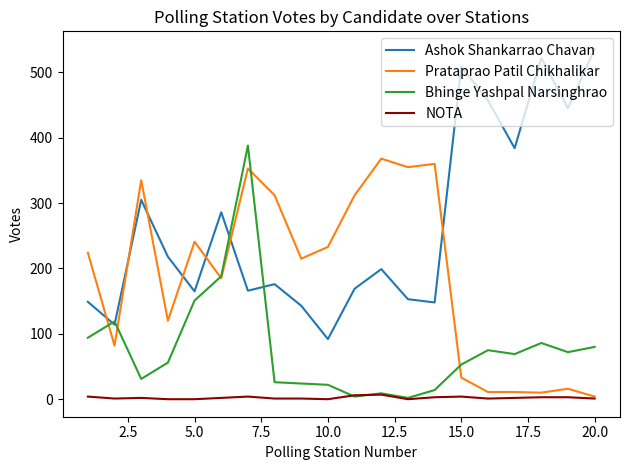

Which series has the widest spread of values?

Ashok Shankarrao Chavan